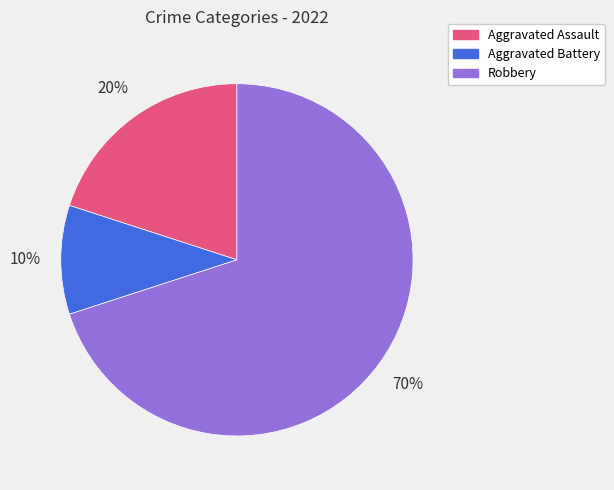

Do Aggravated Assault and Robbery together represent more than half of the pie?

Yes